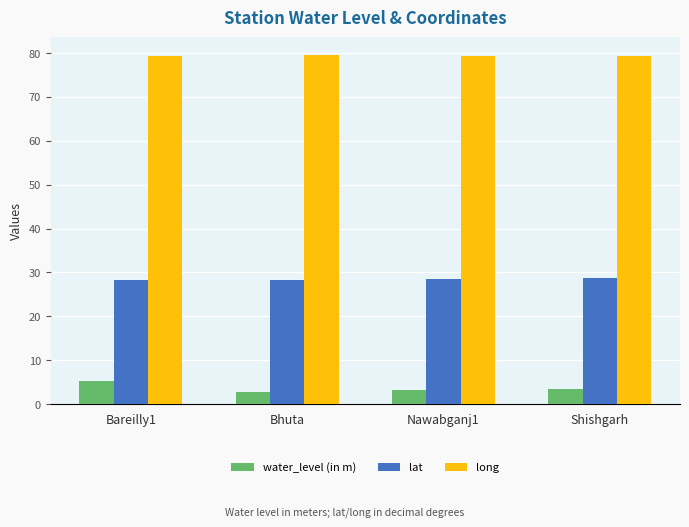

What is the maximum value shown in the chart?

79.6